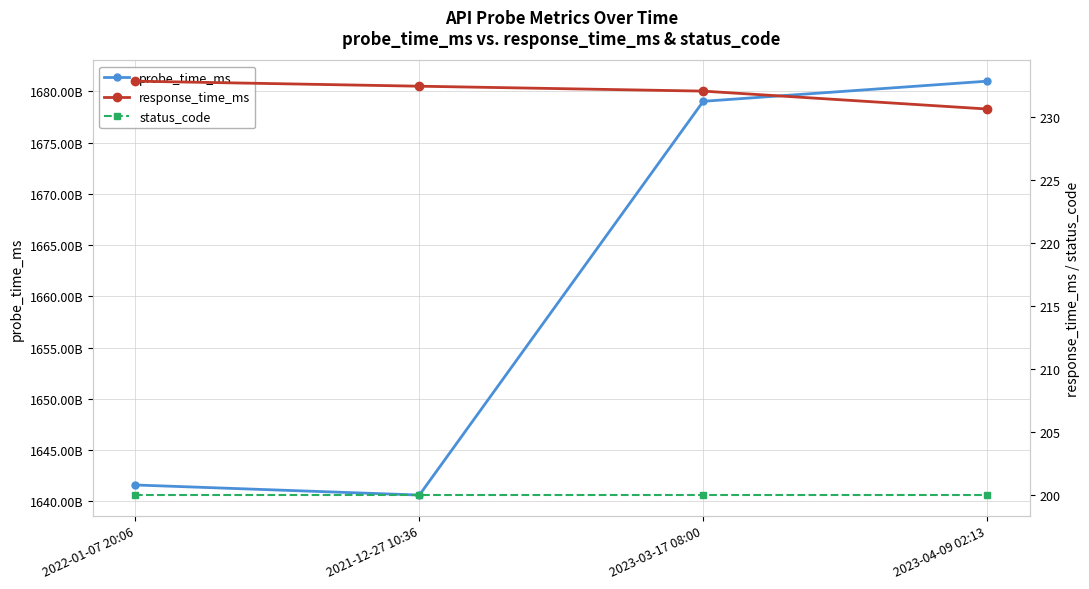

The value of status_code at 2023-04-09 02:13 is 106.3. True or false?

False